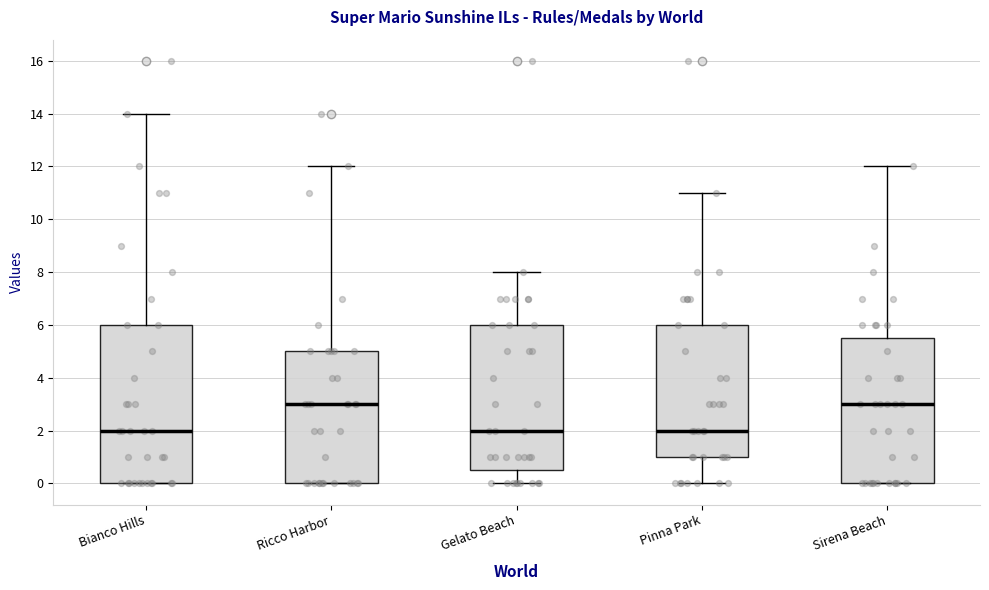

Reading left to right, transcribe this box plot: for each box, give where its median line is, the range the box spans, and where its two whiskers end, as read against the y-axis. The values are not printed on the chart, so give them approximately, as read against the axis.

Bianco Hills: median 2.0, box 0.0 to 6.0, whiskers 0.0 to 14.0
Ricco Harbor: median 3.0, box 0.0 to 5.0, whiskers 0.0 to 12.0
Gelato Beach: median 2.0, box 0.6 to 6.0, whiskers 0.0 to 8.0
Pinna Park: median 2.0, box 1.0 to 6.0, whiskers 0.0 to 11.0
Sirena Beach: median 3.0, box 0.0 to 5.6, whiskers 0.0 to 12.0